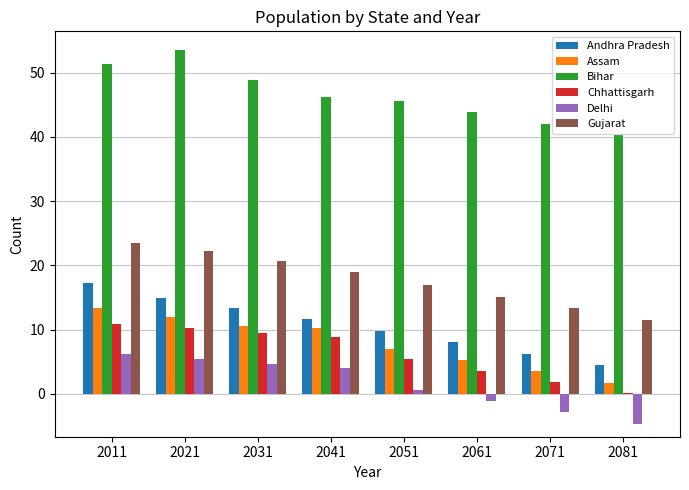

Reading left to right, extract all data points from this chart.

Andhra Pradesh: 2011=17.2	2021=14.9	2031=13.3	2041=11.6	2051=9.8	2061=8.1	2071=6.3	2081=4.5
Assam: 2011=13.3	2021=11.9	2031=10.5	2041=10.2	2051=7.0	2061=5.3	2071=3.5	2081=1.7
Bihar: 2011=51.4	2021=53.5	2031=48.9	2041=46.2	2051=45.6	2061=43.8	2071=42.0	2081=40.3
Chhattisgarh: 2011=10.8	2021=10.3	2031=9.4	2041=8.8	2051=5.4	2061=3.6	2071=1.9	2081=0.1
Delhi: 2011=6.2	2021=5.4	2031=4.6	2041=4.1	2051=0.6	2061=-1.1	2071=-2.9	2081=-4.7
Gujarat: 2011=23.4	2021=22.3	2031=20.6	2041=18.9	2051=16.9	2061=15.1	2071=13.3	2081=11.6